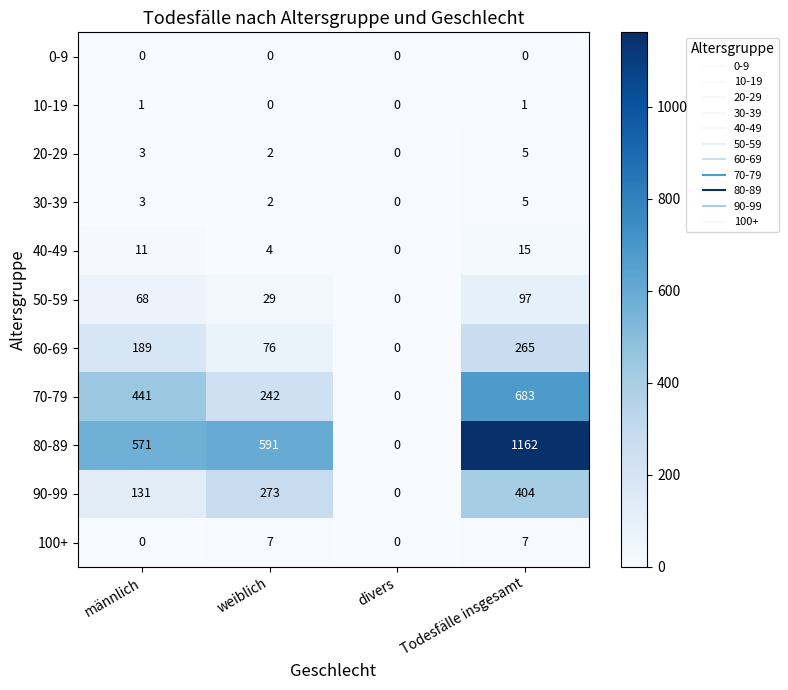

Which series changed the most between weiblich and divers?

80-89